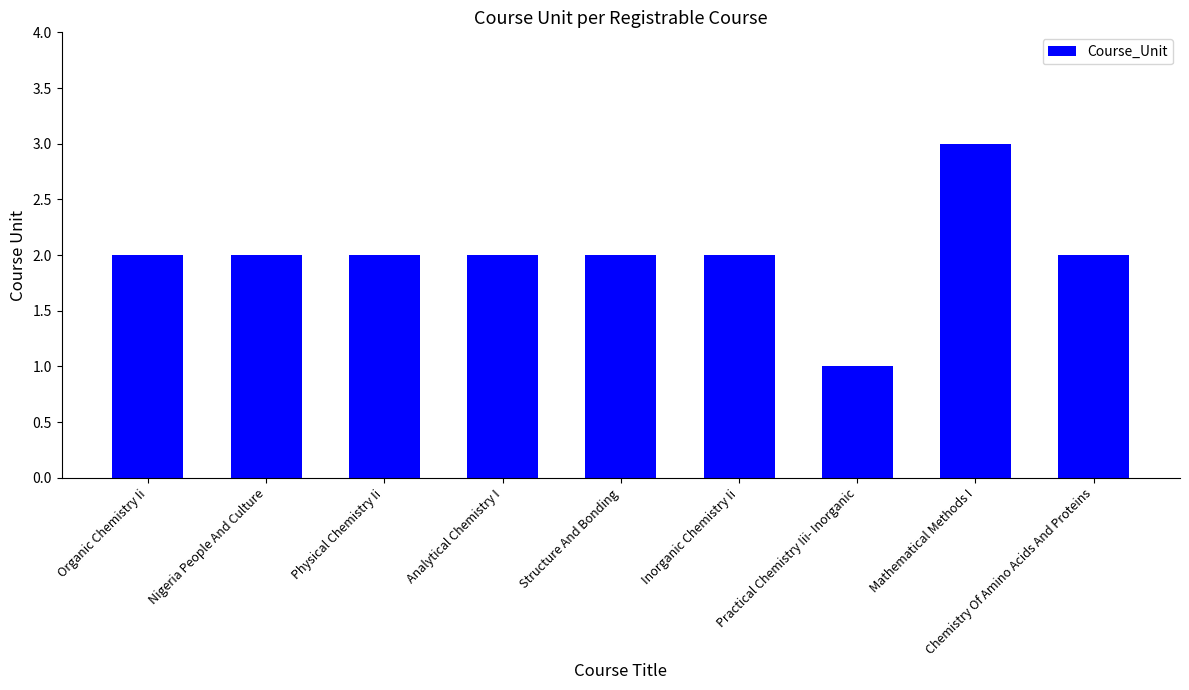

Between Practical Chemistry Iii- Inorganic and Organic Chemistry Ii, which is larger?

Organic Chemistry Ii